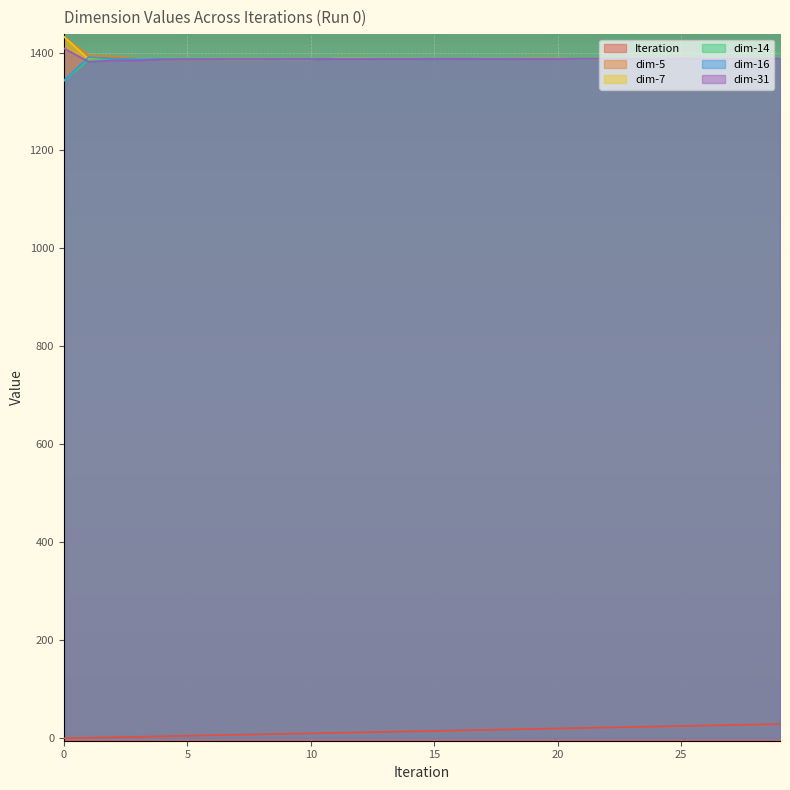

Is the value of dim-7 at 26 greater than the value of dim-16 at 0?

Yes